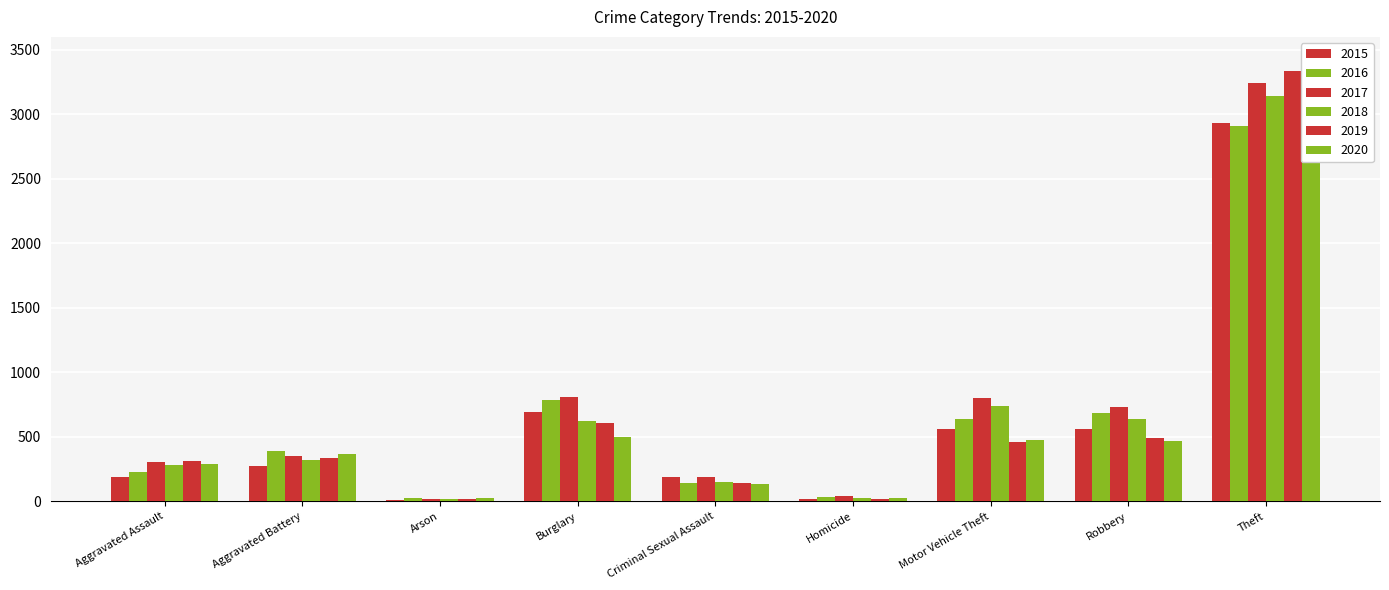

Which category has the lowest value in the 2018 series?

Arson